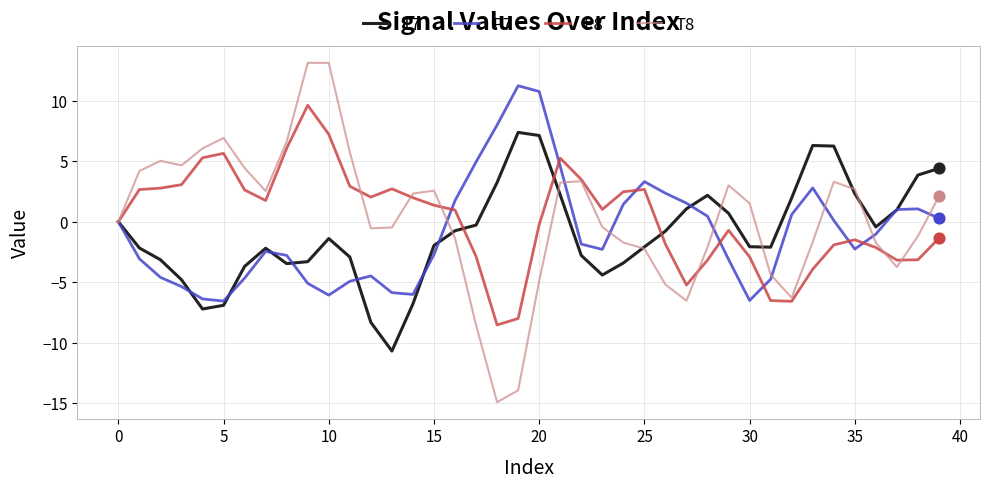

Rank the series by their maximum value, from lowest to highest.

T7, P8, P7, T8